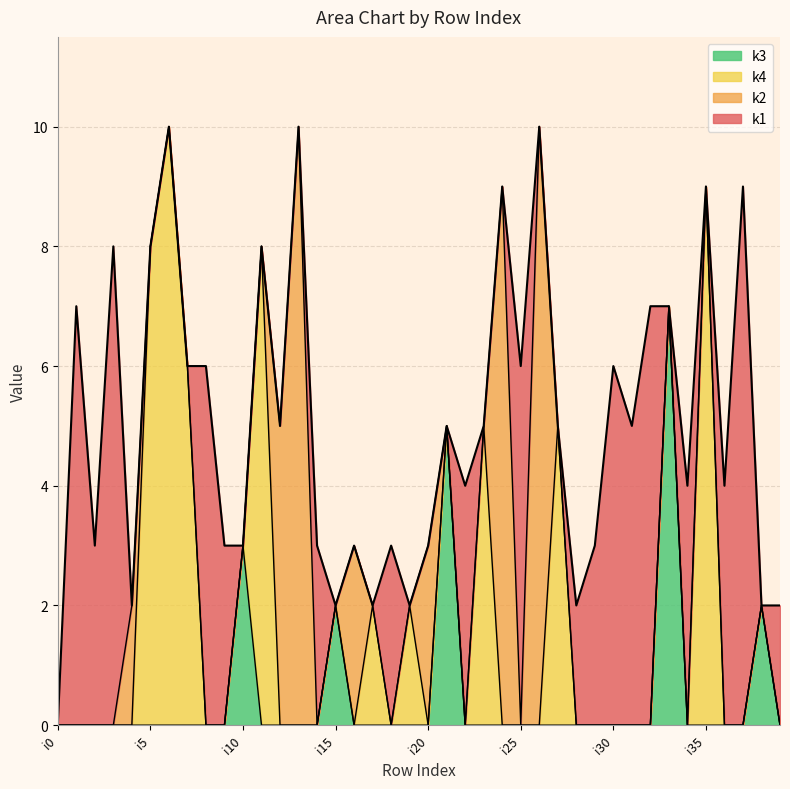

What is the total value across all series at i37?

9